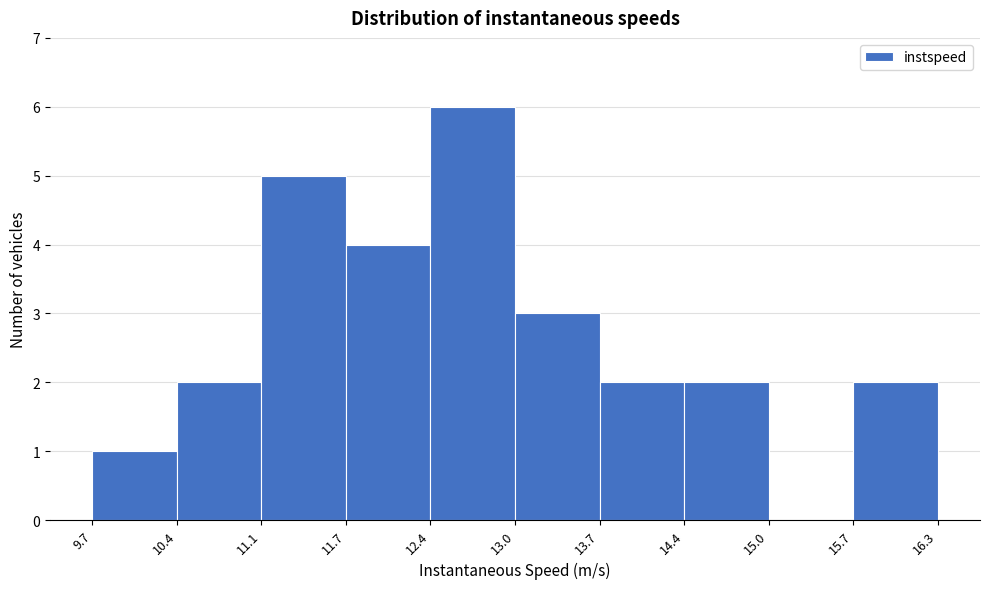

Reading left to right, transcribe this chart: for each bar, give the range it covers on the x-axis and its height. The values are not printed on the chart, so give them approximately, as read against the axis.

9.7 to 10.4: 1
10.4 to 11.1: 2
11.1 to 11.7: 5
11.7 to 12.4: 4
12.4 to 13.0: 6
13.0 to 13.7: 3
13.7 to 14.4: 2
14.4 to 15.0: 2
15.0 to 15.7: 0
15.7 to 16.3: 2